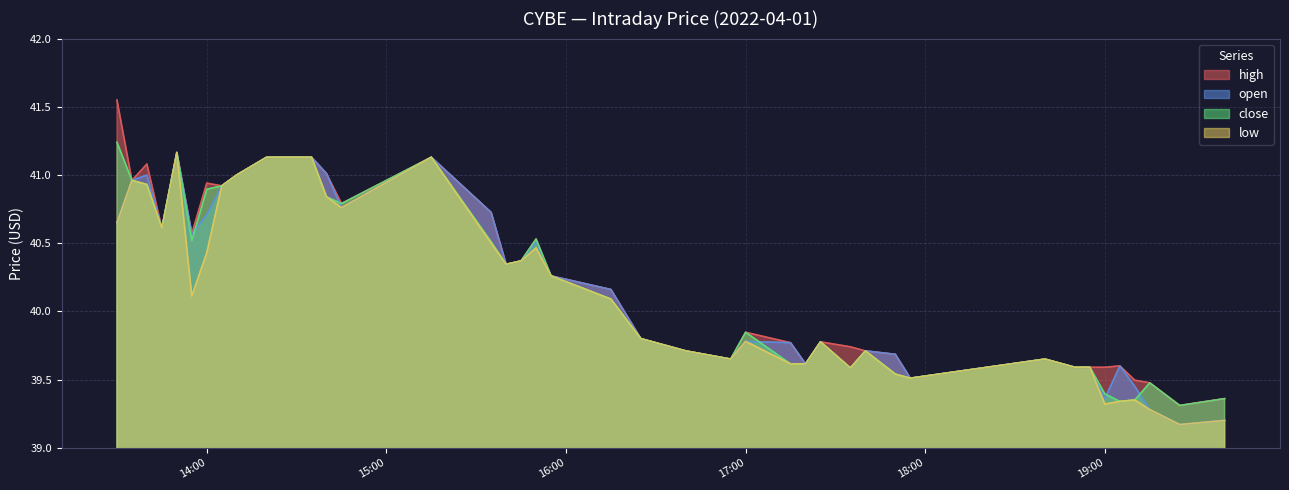

Which series changed the most between 2022-04-01 13:55:00 and 2022-04-01 19:40:00?

open